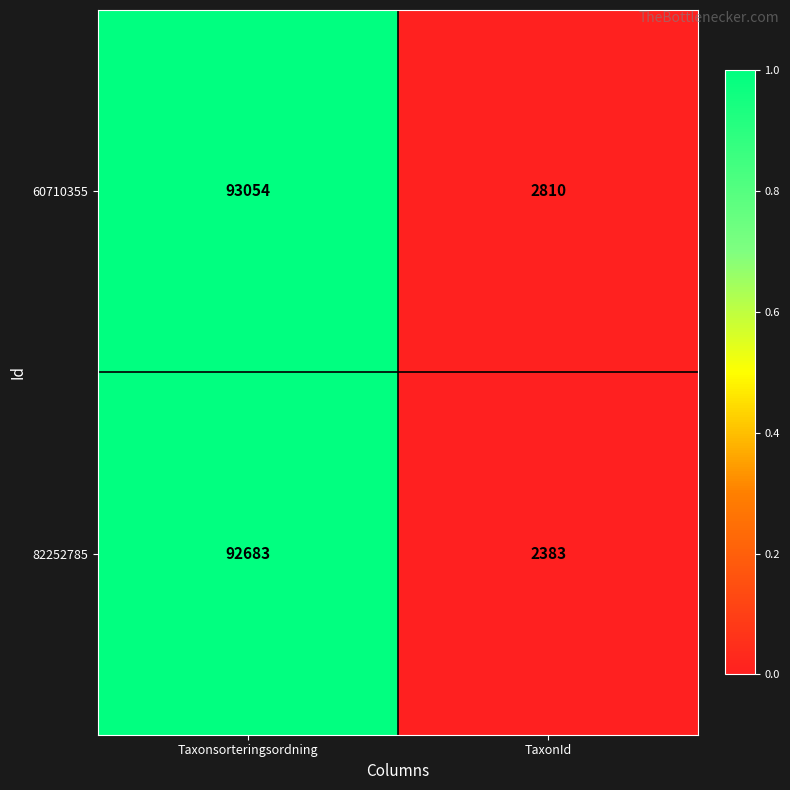

What is the sum of all 82252785 values?

95066